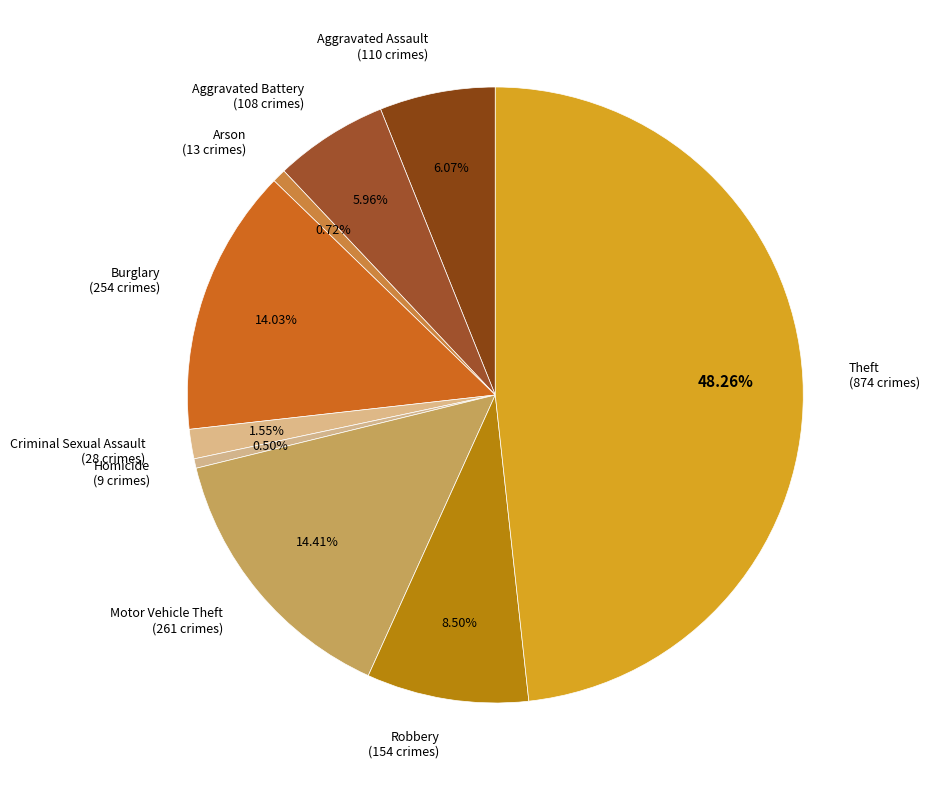

What percentage is the Arson slice, to the nearest percent?

1%